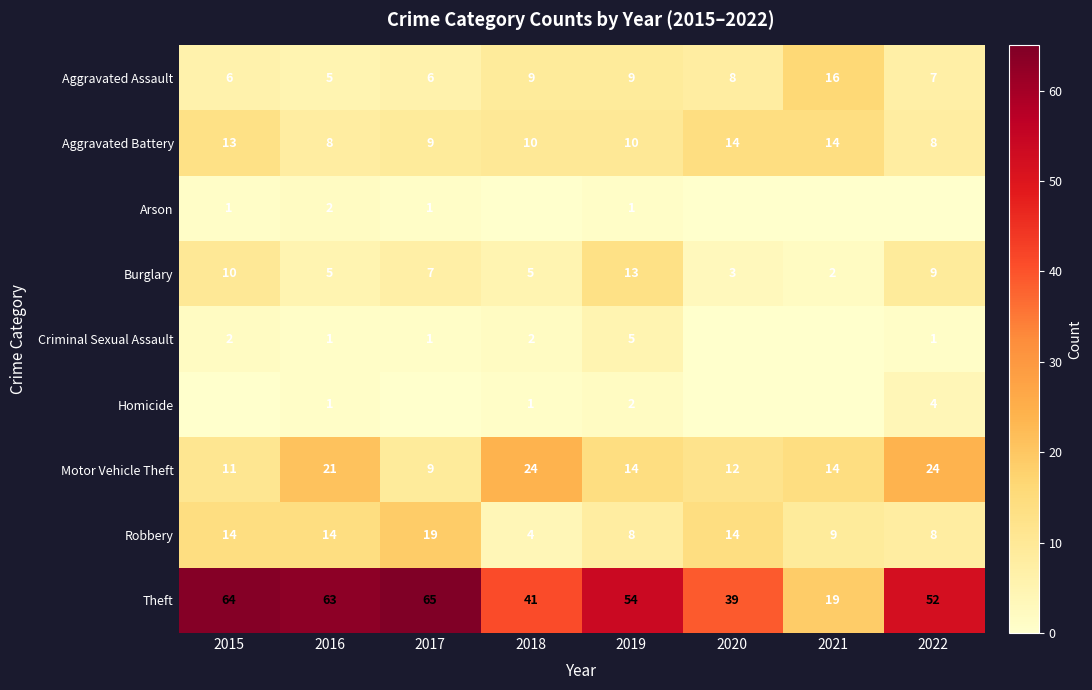

Is it true that Homicide equals 3 at 2019?

False